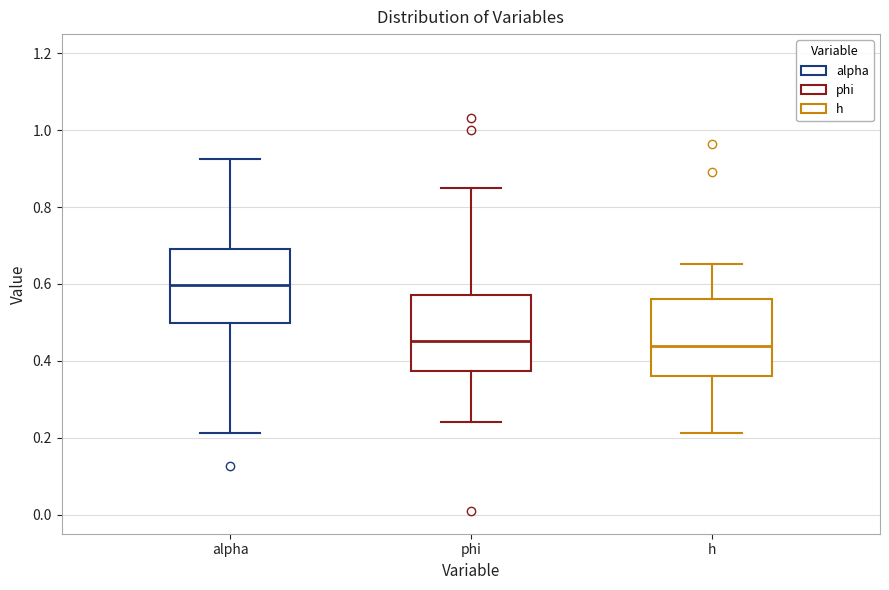

Reading left to right, transcribe this box plot: for each box, give where its median line is, the range the box spans, and where its two whiskers end, as read against the y-axis. The values are not printed on the chart, so give them approximately, as read against the axis.

alpha: median 0.60, box 0.50 to 0.70, whiskers 0.22 to 0.92
phi: median 0.46, box 0.38 to 0.58, whiskers 0.24 to 0.84
h: median 0.44, box 0.36 to 0.56, whiskers 0.22 to 0.66